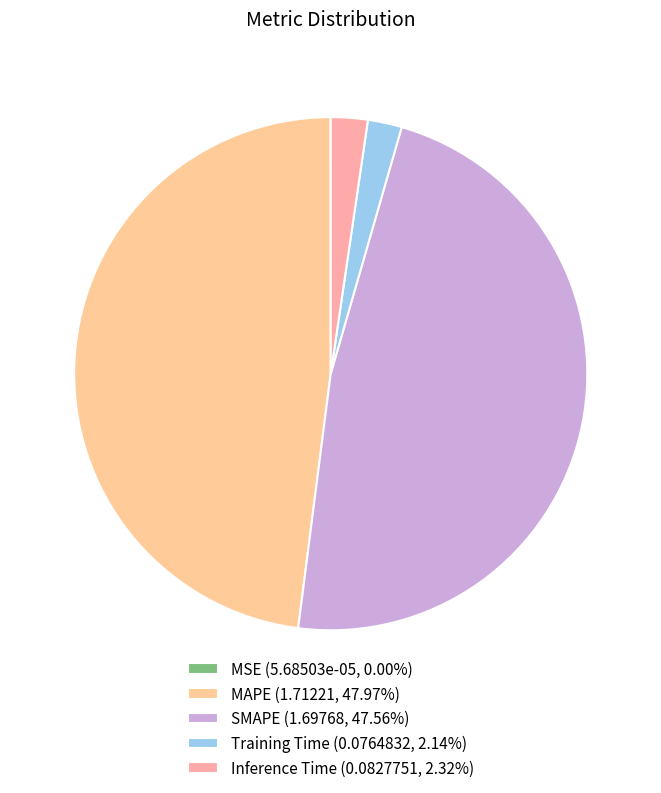

Combined, what portion of the pie is Training Time and Inference Time?

4.5%